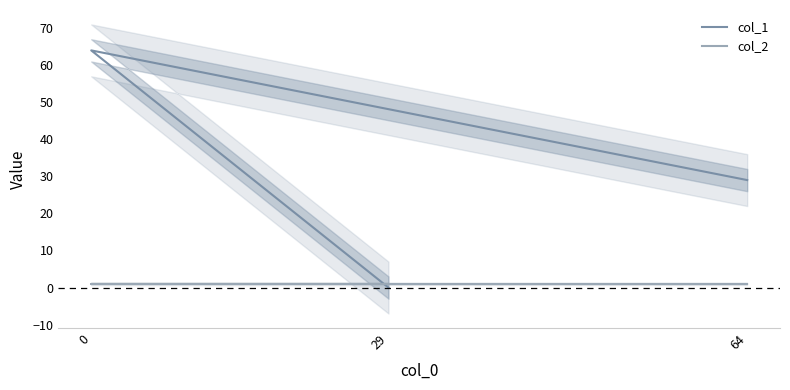

How many series are shown in this chart?

2